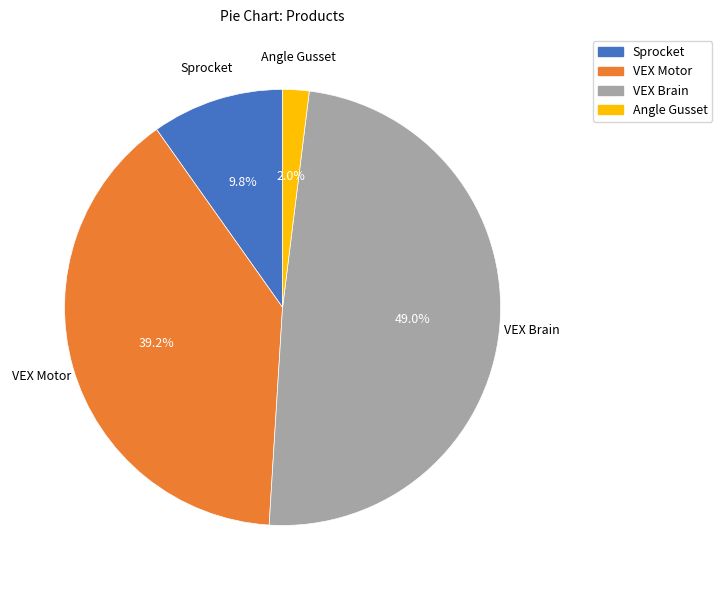

Which category has the smallest portion of the pie?

Angle Gusset